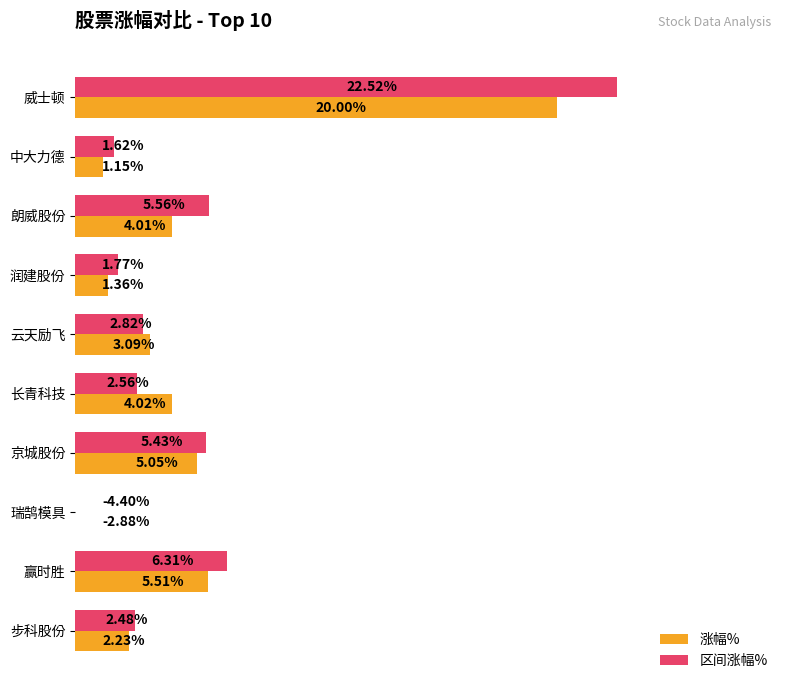

Between 中大力德 and 赢时胜, which is larger?

赢时胜